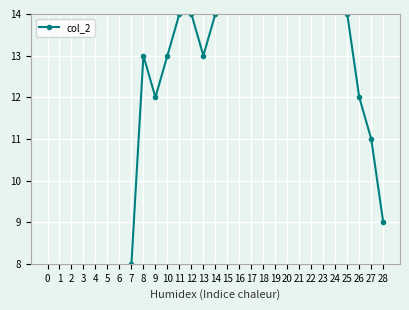

At which category does the data reach its first local peak?

8